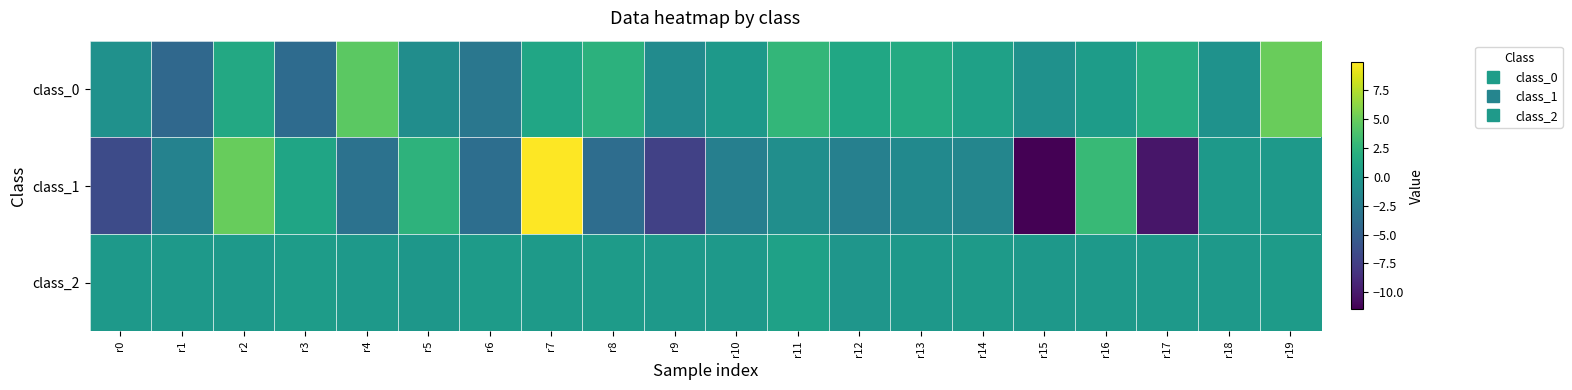

At which category is the sum across all series the highest?

r7